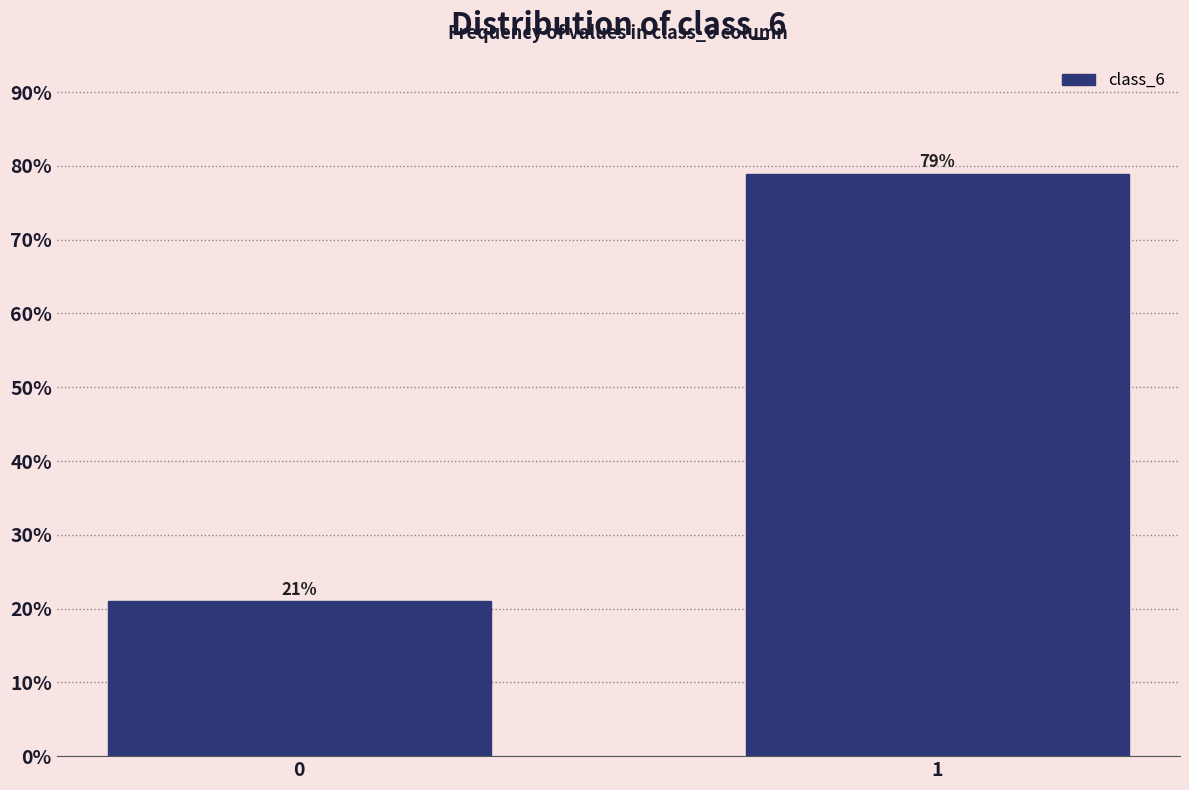

True or false: the data shows 14.1 at 0.

False